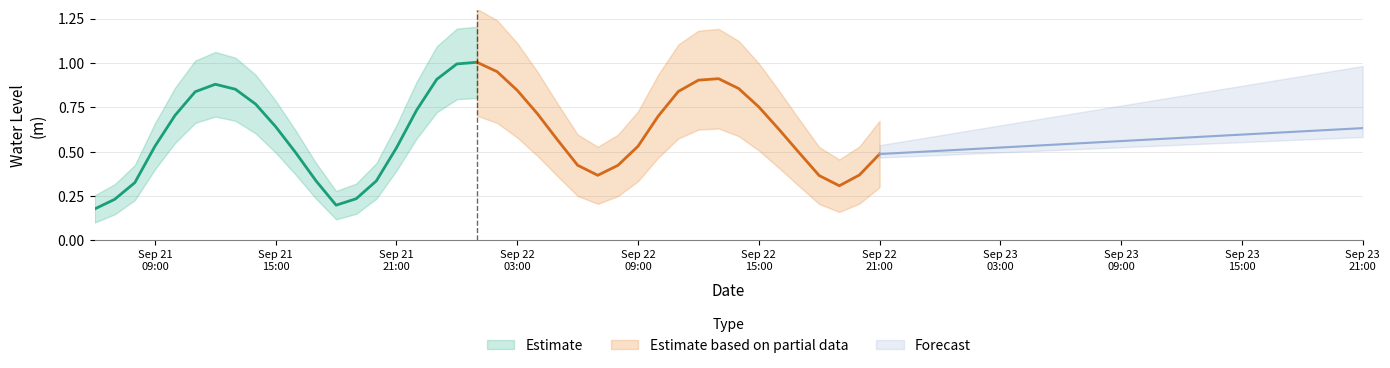

What is the smallest value displayed?

0.2